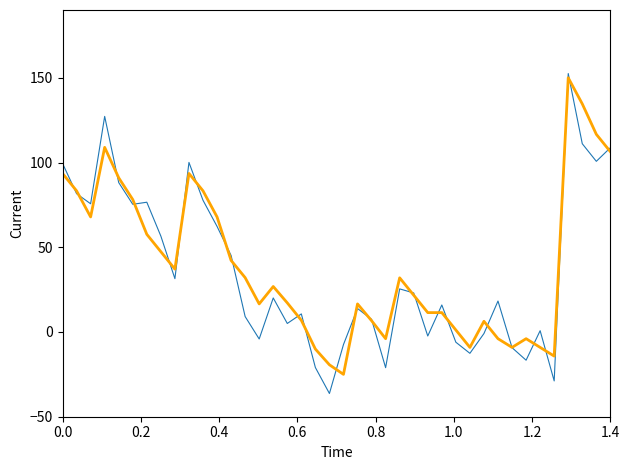

What is the minimum value shown in the chart?

-36.3